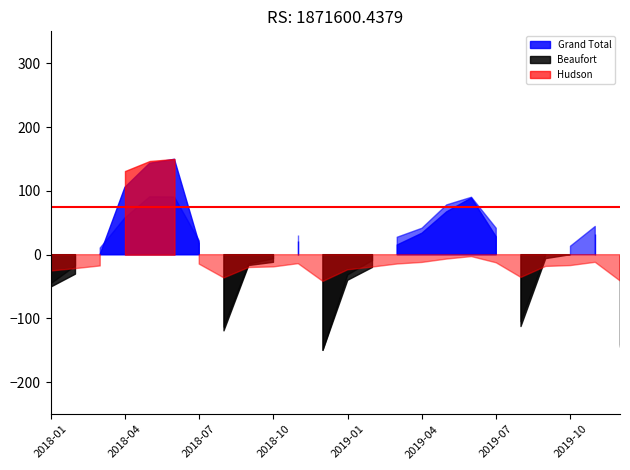

How many categories are shown in the chart?

24